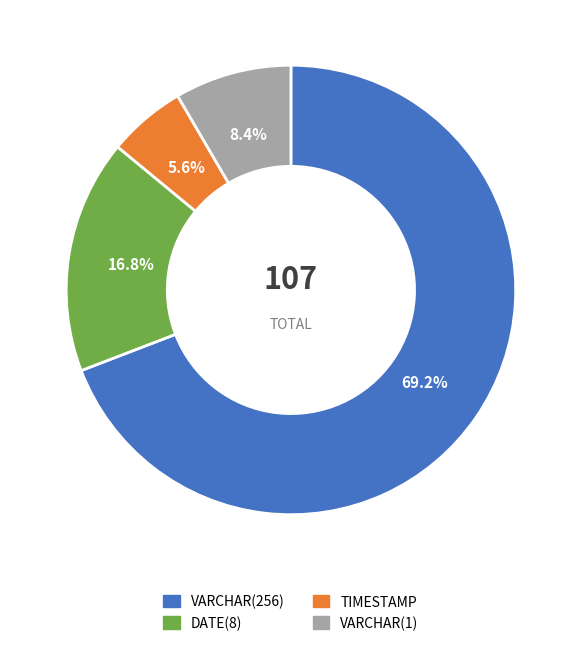

What is the ratio of the value at DATE(8) to the value at VARCHAR(1)?

2.0